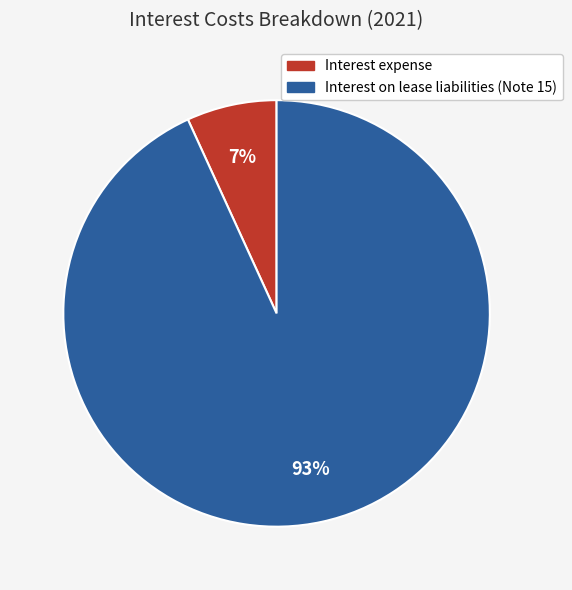

To the nearest percent, what portion does Interest on lease liabilities (Note 15) represent?

93%